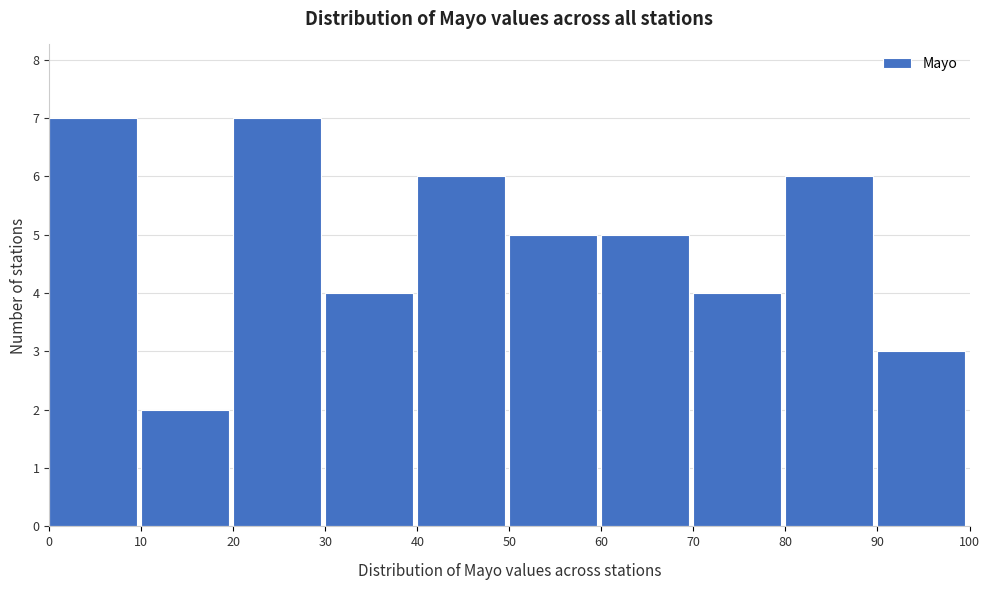

Reading left to right, list every bar in this chart as the range it spans on the x-axis followed by its height. The values are not printed on the chart, so give them approximately, as read against the axis.

0 to 10: 7
10 to 20: 2
20 to 30: 7
30 to 40: 4
40 to 50: 6
50 to 60: 5
60 to 70: 5
70 to 80: 4
80 to 90: 6
90 to 100: 3